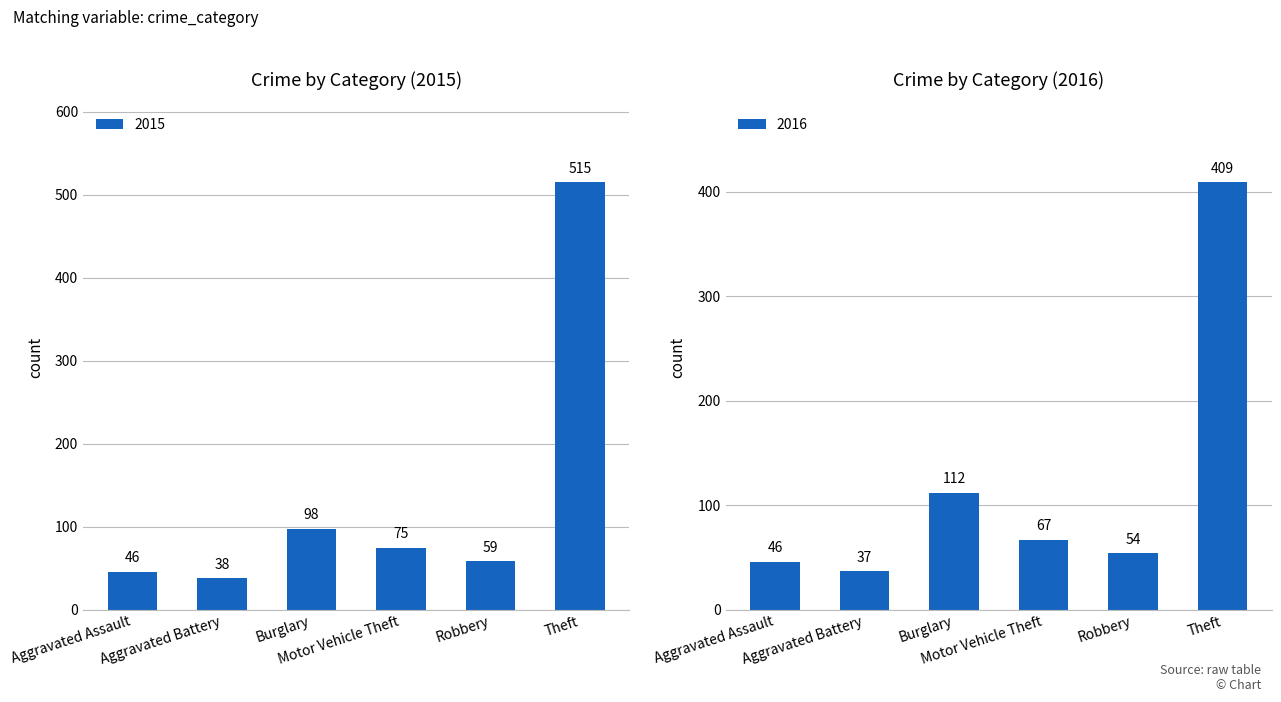

What is the maximum value for 2015?

515